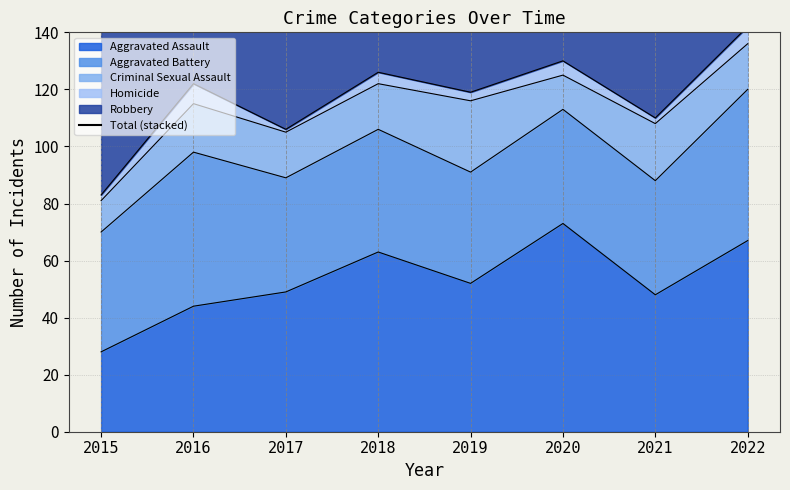

Does the chart display data point markers on the line(s)?

No